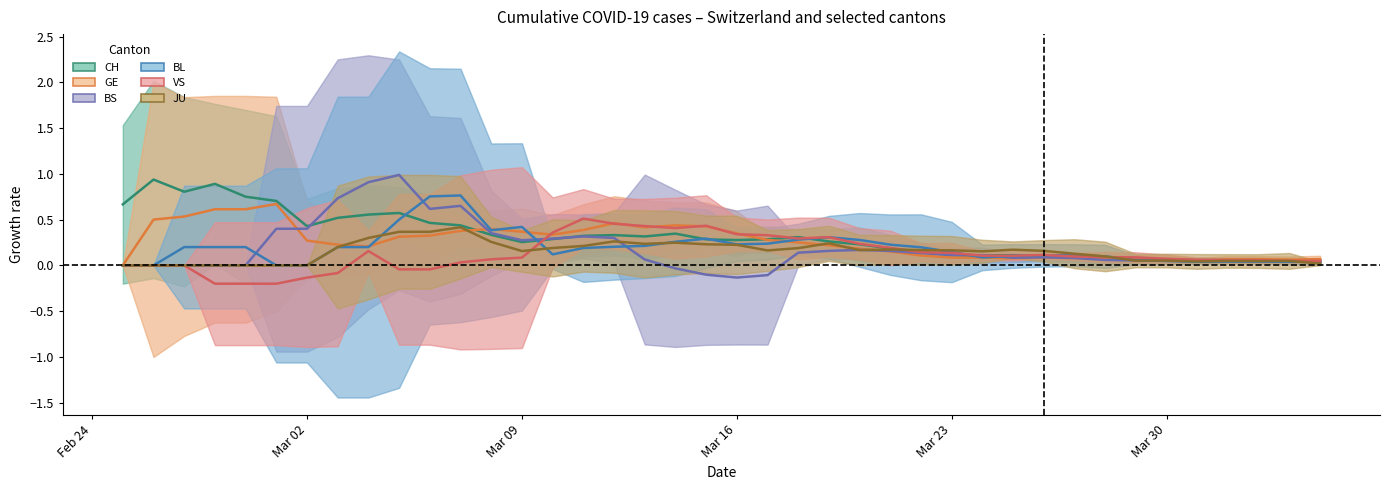

List the series in order of their peak value, highest first.

BS, CH, BL, GE, VS, JU